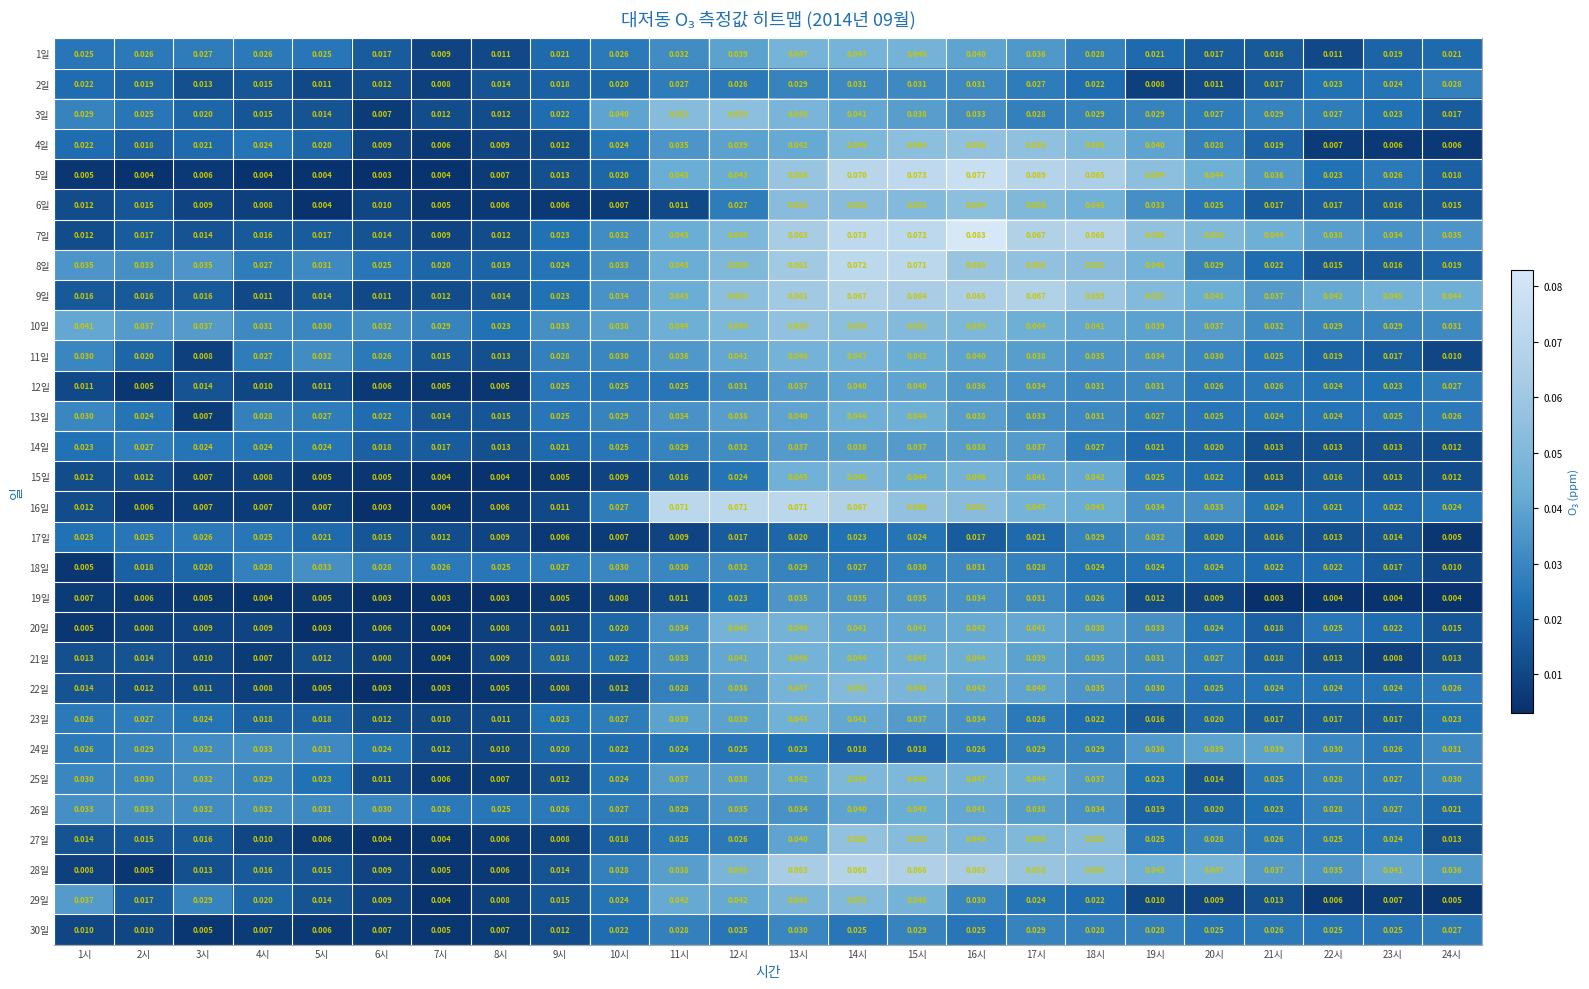

Is the value of 6일 at 1시 greater than the value of 12일 at 23시?

No